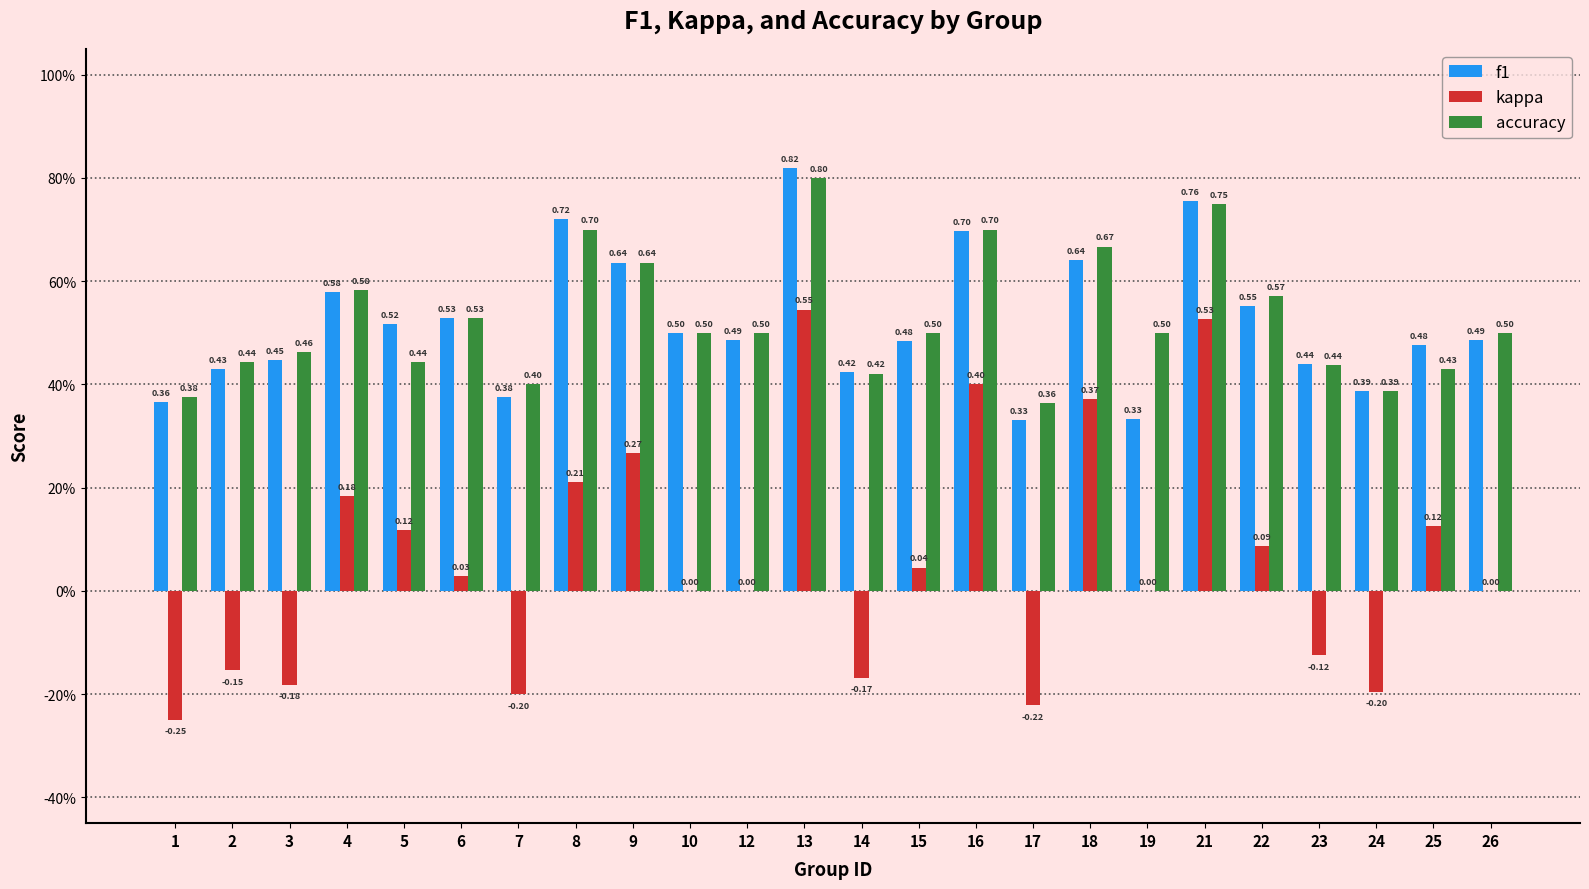

At which category is the sum across all series the highest?

13